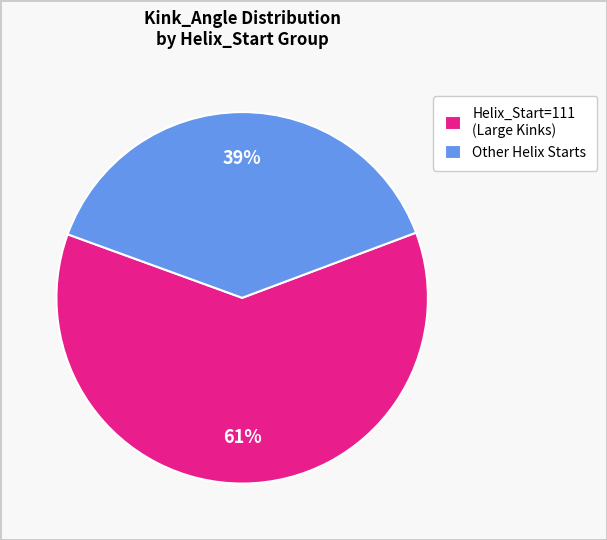

To the nearest percent, what is the combined percentage of Helix_Start=111 (Large Kinks) and Other Helix Starts?

100%